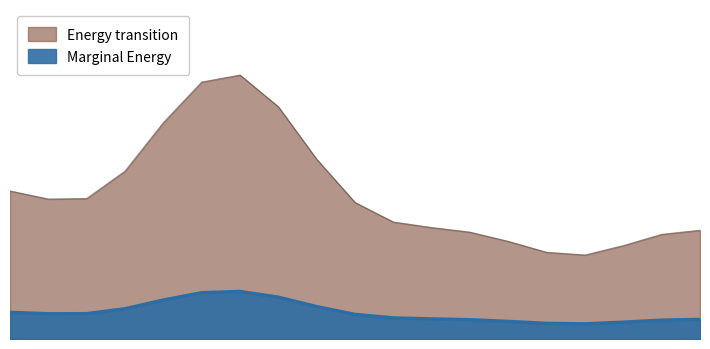

What is the difference between the values at 2017-09-16 and 2017-07-27?

13